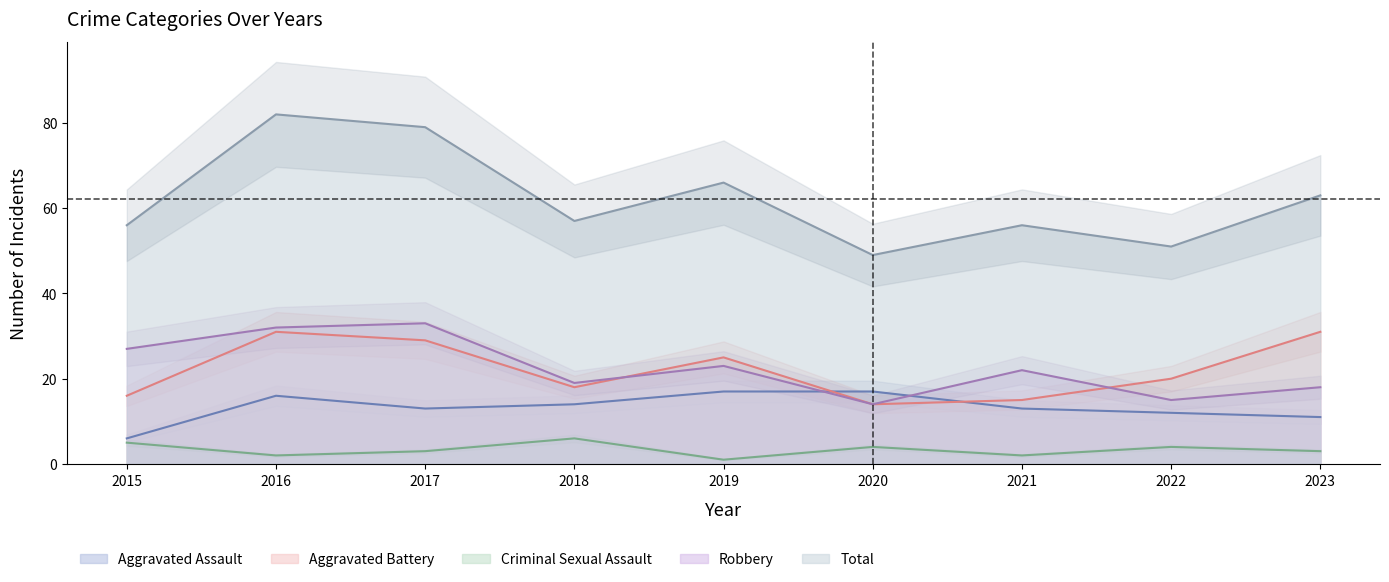

What is the sum of all Total values?

559